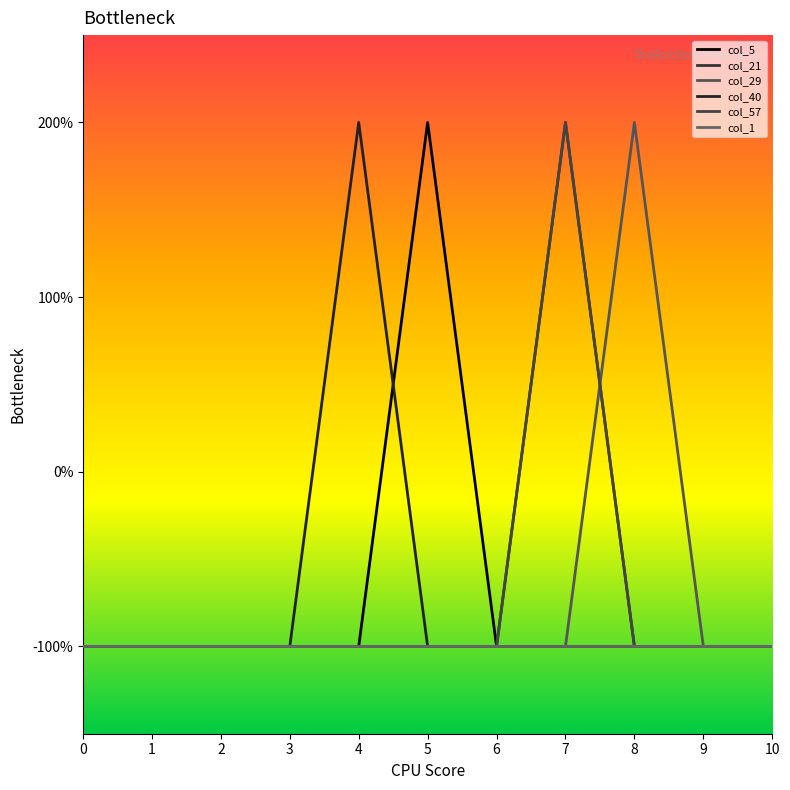

Is this an area chart (filled region under the line)?

No